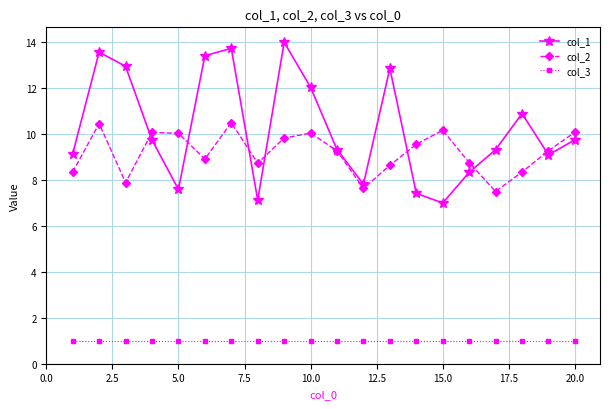

What is the value of the col_2 point at the 15th from the left?

10.2